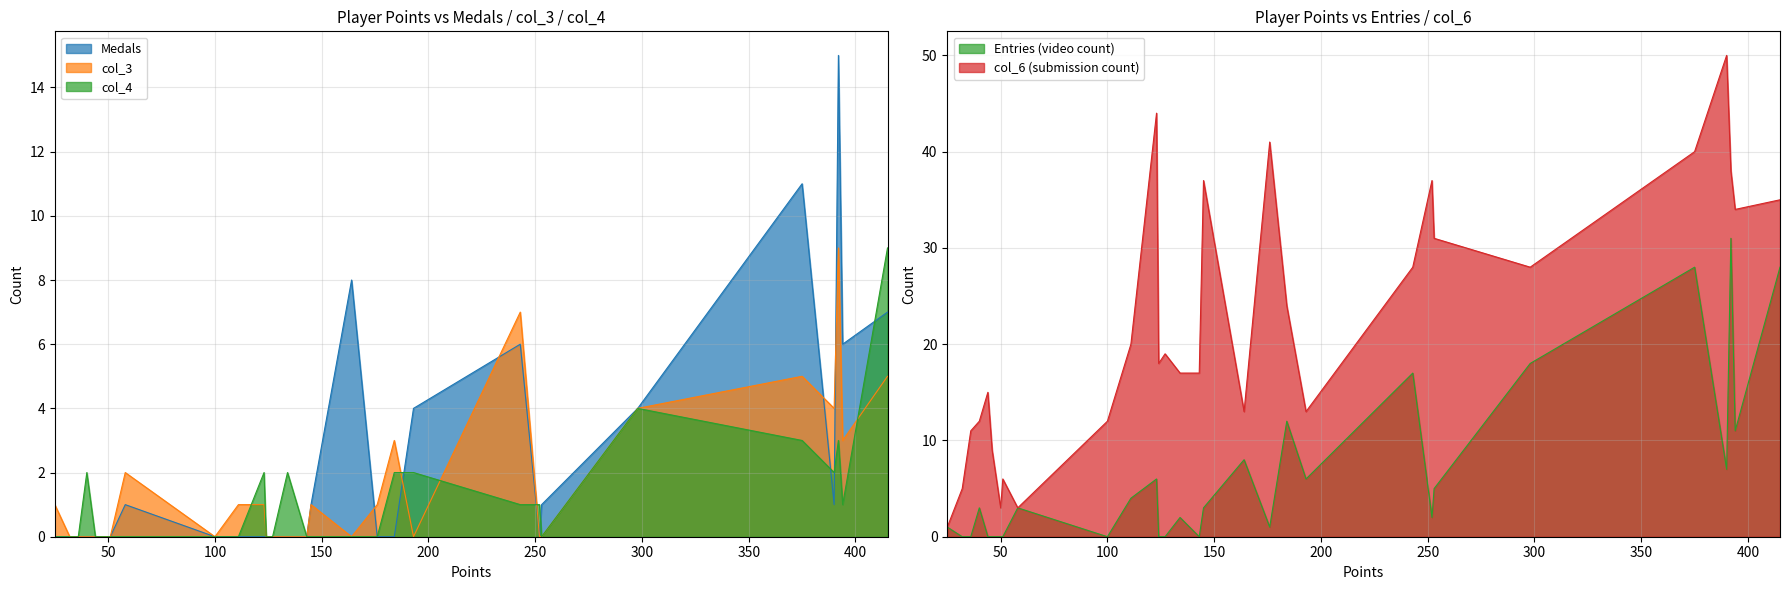

In Entries, how many points are higher than both neighbors (excluding endpoints)?

9